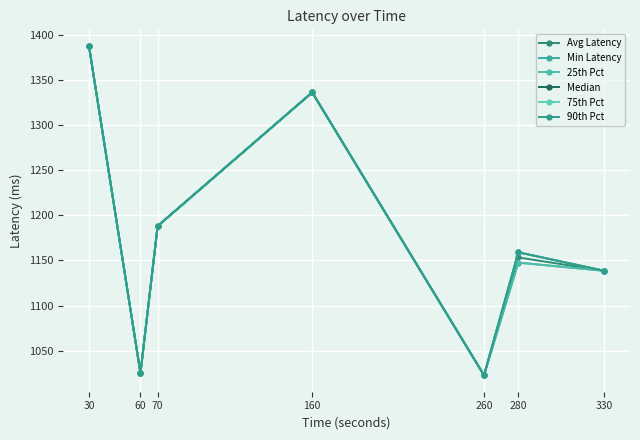

What is the difference between the maximum and second lowest values in the 25th Pct series?

362.5